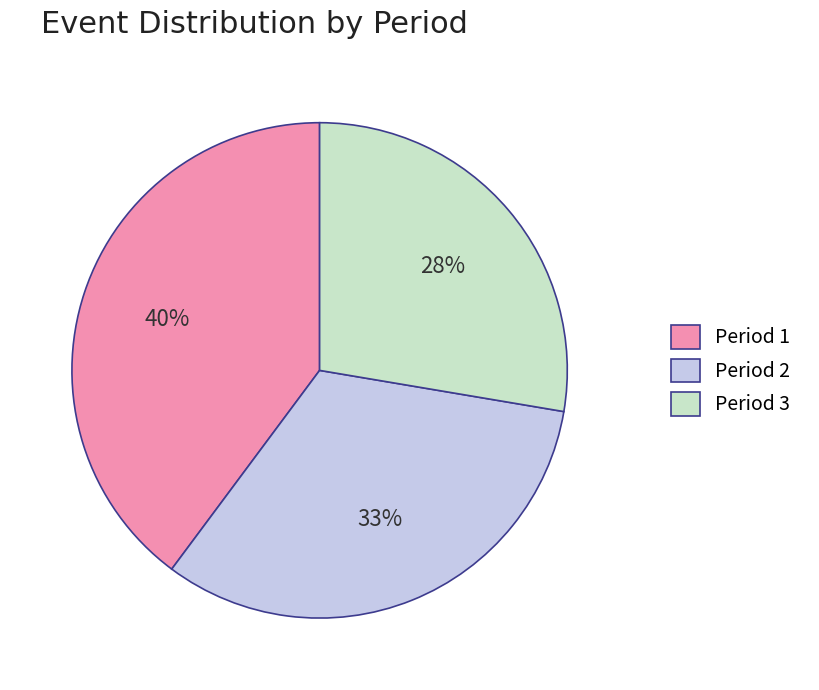

To the nearest percent, what is the average slice percentage?

33%